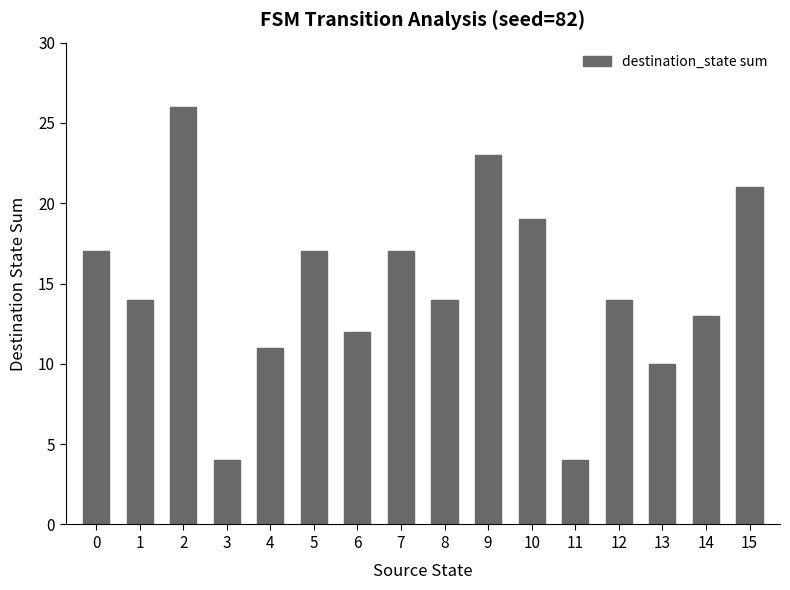

What is the difference between the maximum and minimum values?

22